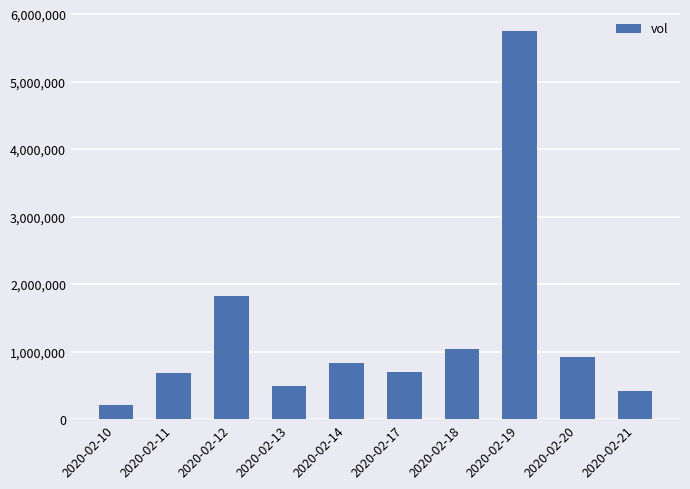

At which label is the value closest to 2985100?

2020-02-12